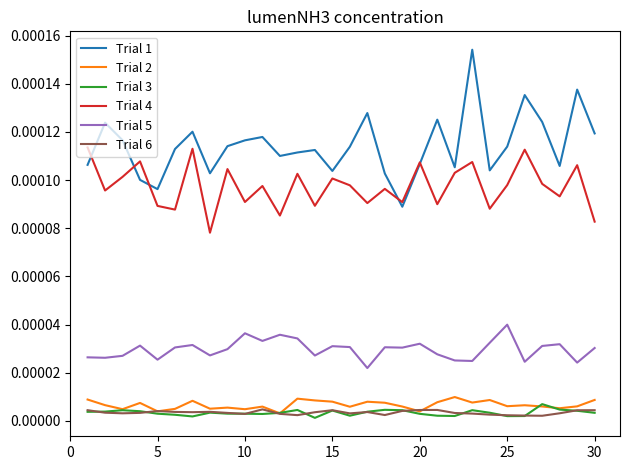

True or false: Trial 5 and Trial 1 cross at least once.

False